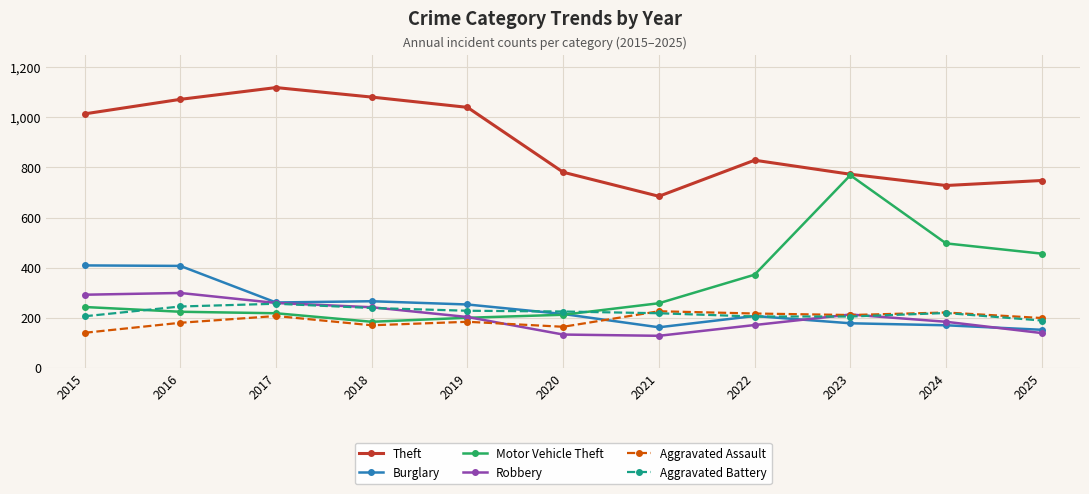

At which category is the sum across all series the highest?

2016